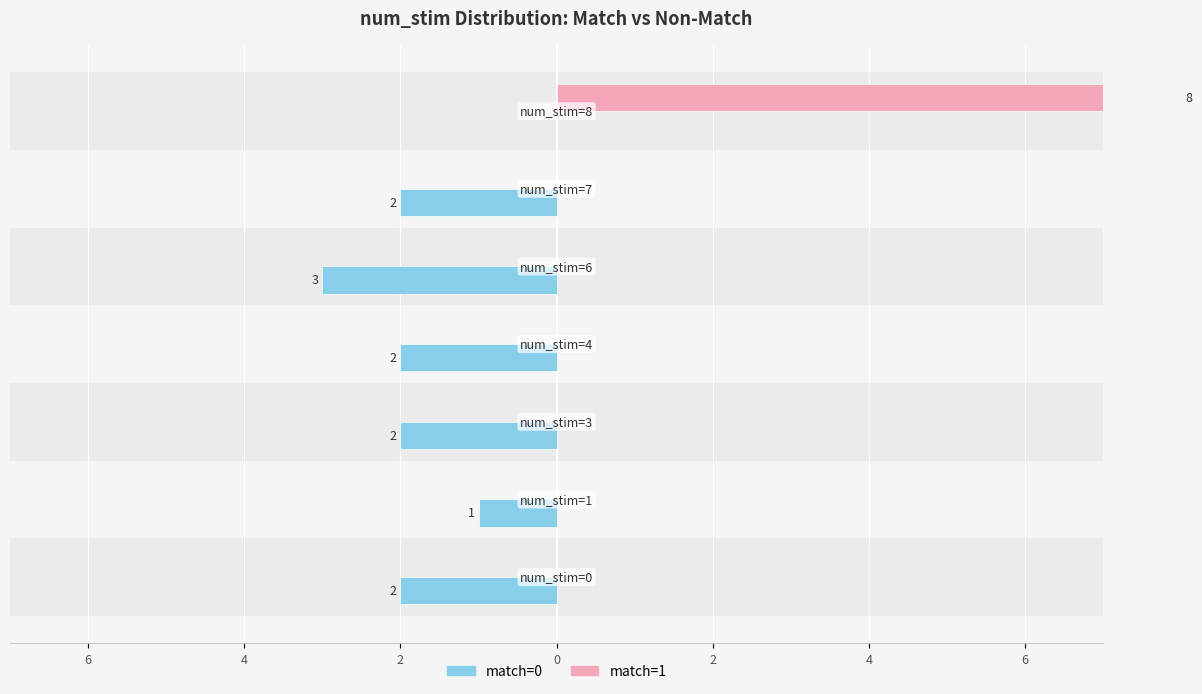

Which series has the largest range (max minus min)?

match=1